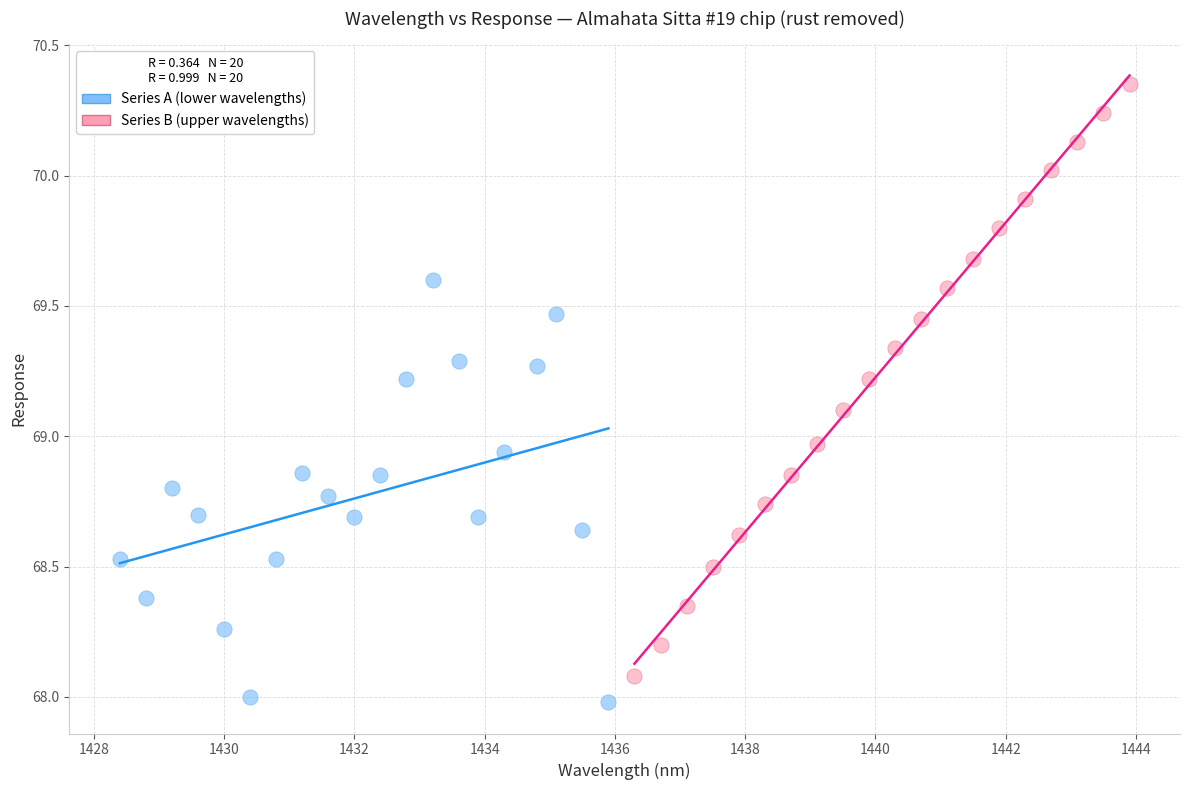

Which series contains the highest Y value?

Series B (upper wavelengths)